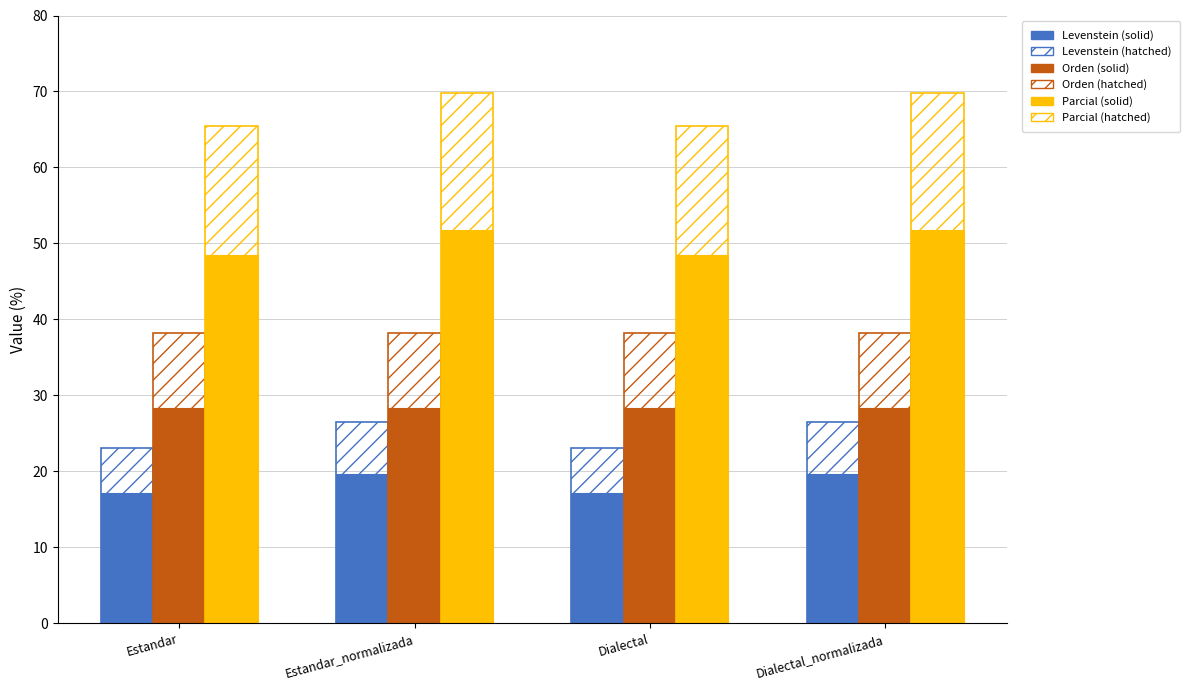

Count the number of data series in this chart.

6